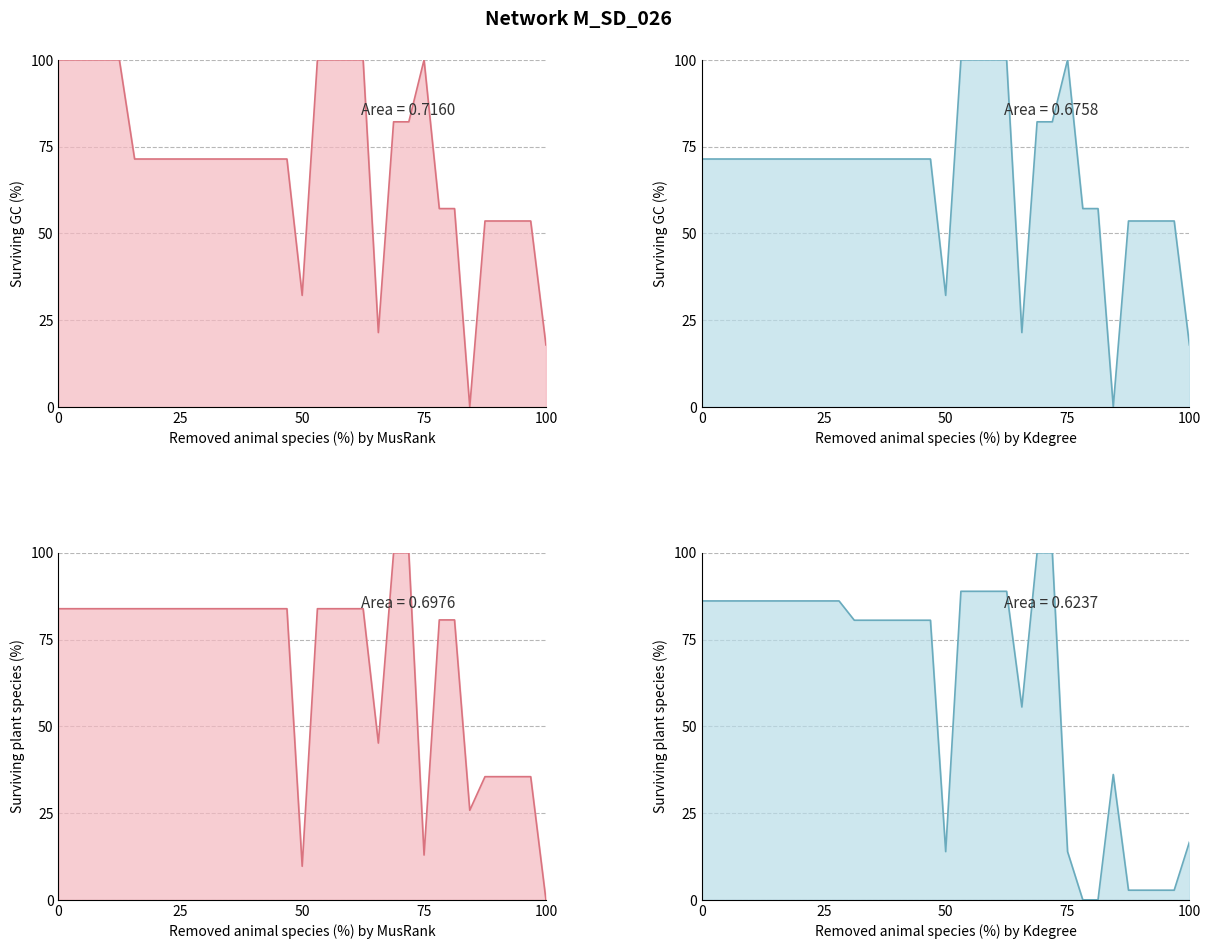

What is the maximum value shown in the chart?

100.0